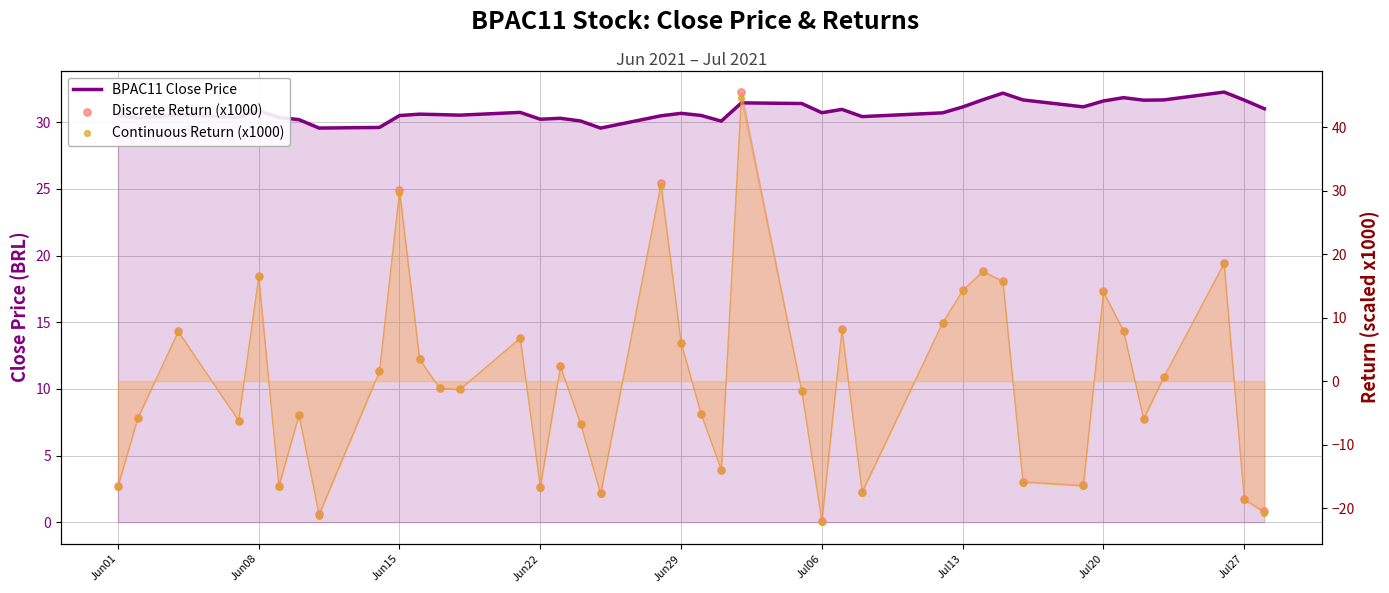

What are all the series names shown in the legend?

BPAC11 Close Price, Discrete Return (x1000), Continuous Return (x1000)